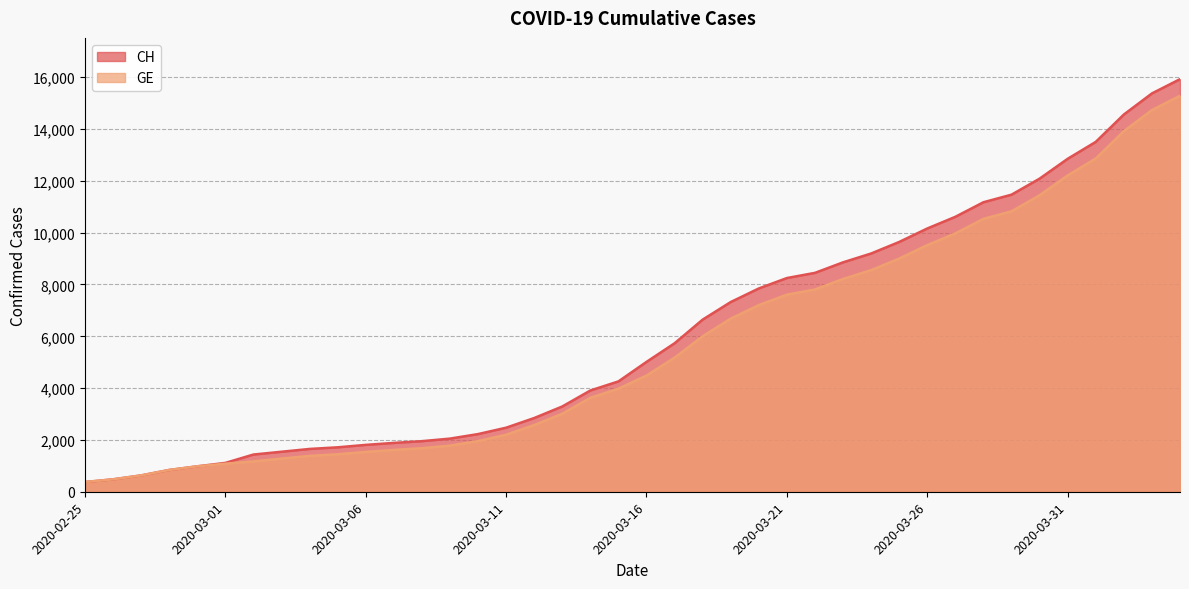

Reading right to left, what are all the values shown in this chart?

CH: 15926	15375	14561	13505	12852	12086	11467	11175	10613	10162	9642	9196	8855	8449	8249	7847	7323	6644	5731	5012	4259	3908	3291	2845	2472	2226	2051	1952	1885	1809	1715	1652	1544	1436	1113	981	840	630	479	375
GE: 15284	14733	13919	12863	12210	11444	10825	10533	9971	9520	9000	8554	8213	7807	7607	7205	6681	6002	5174	4485	3978	3627	3010	2574	2201	1955	1780	1681	1614	1538	1447	1384	1278	1171	1083	981	840	630	479	375